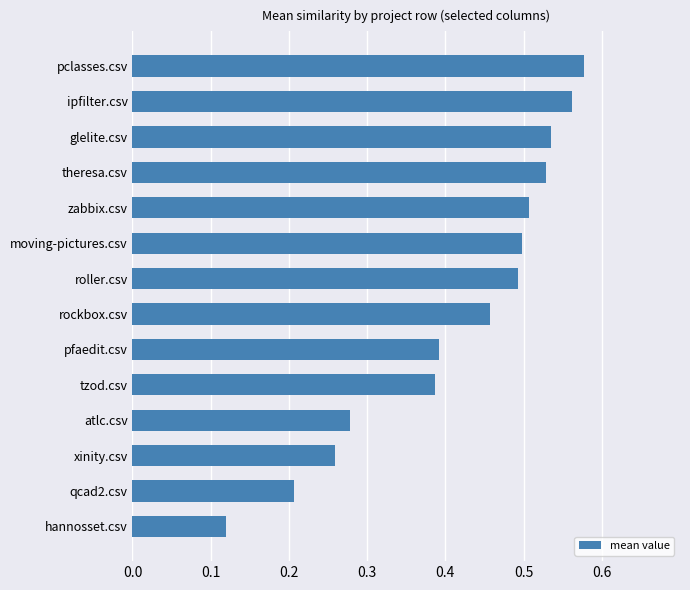

How many data points does each series have?

14